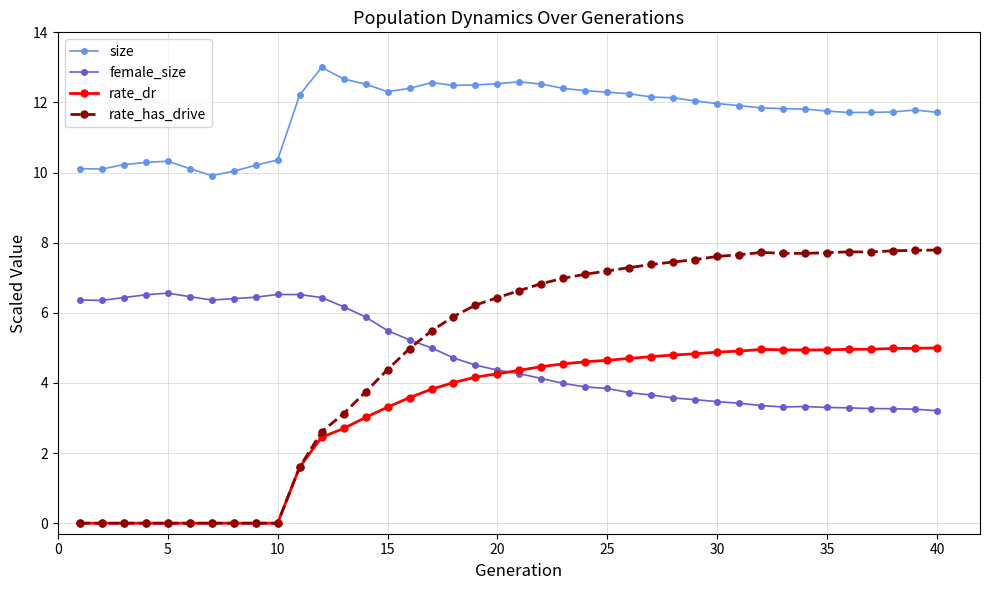

What is the difference between the maximum and minimum values in the size series?

3.1